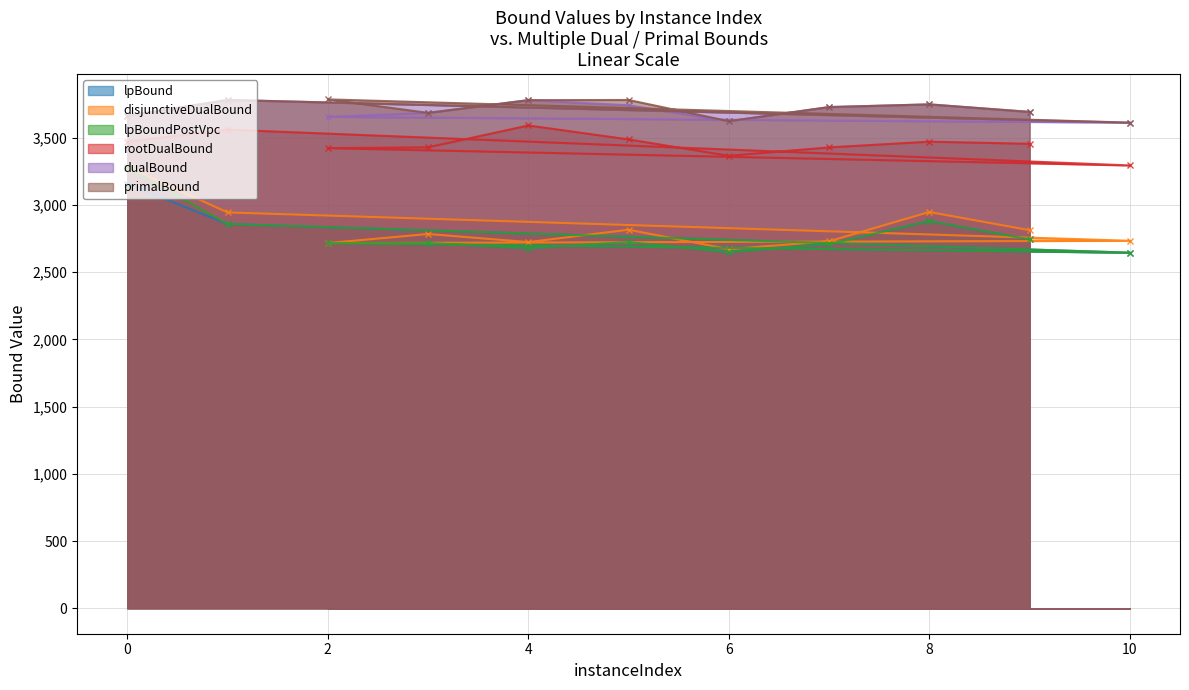

Rank the series by their maximum value, from highest to lowest.

primalBound, dualBound, rootDualBound, disjunctiveDualBound, lpBoundPostVpc, lpBound